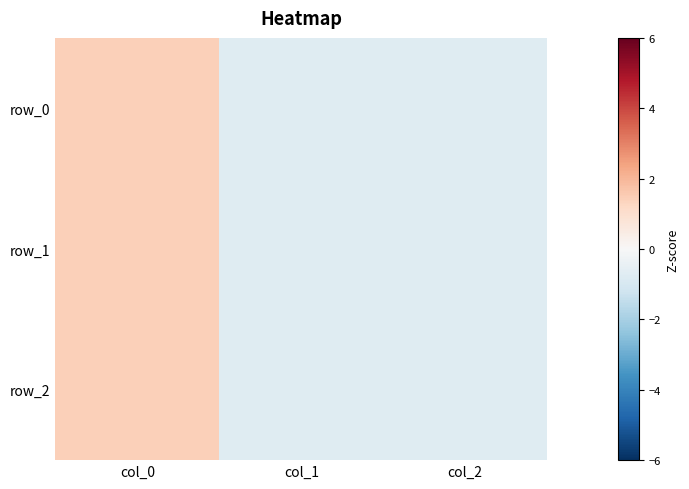

Reading right to left, list all the values displayed in this chart.

row_0: -0.7	-0.7	1.4
row_1: -0.7	-0.7	1.4
row_2: -0.7	-0.7	1.4